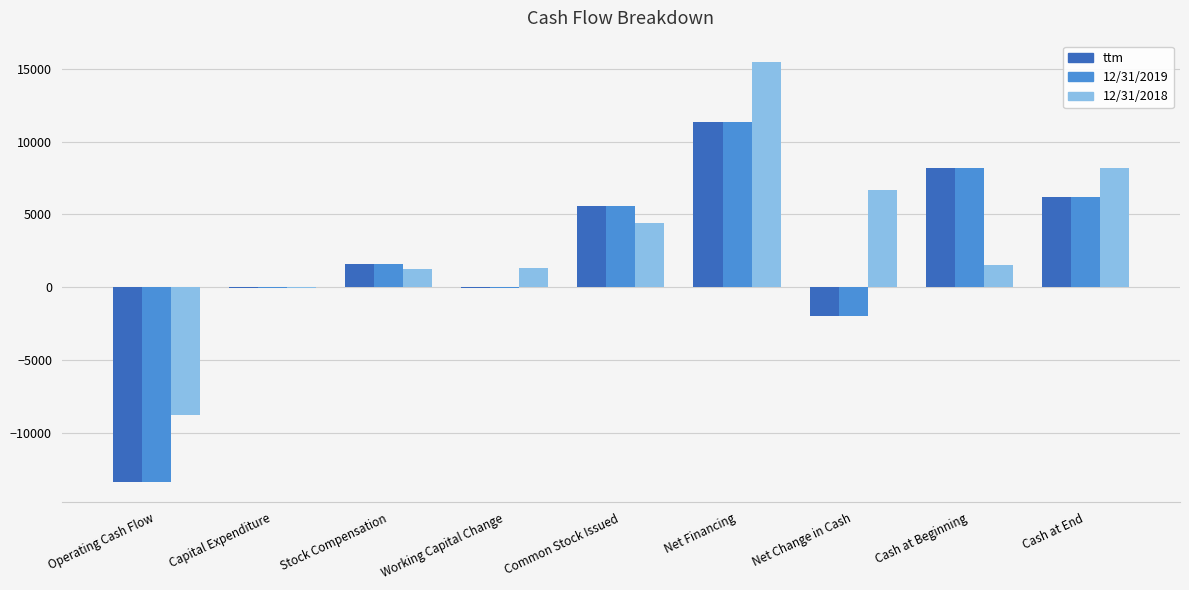

True or false: 12/31/2019 has a value of 2682.2 at Stock Compensation.

False